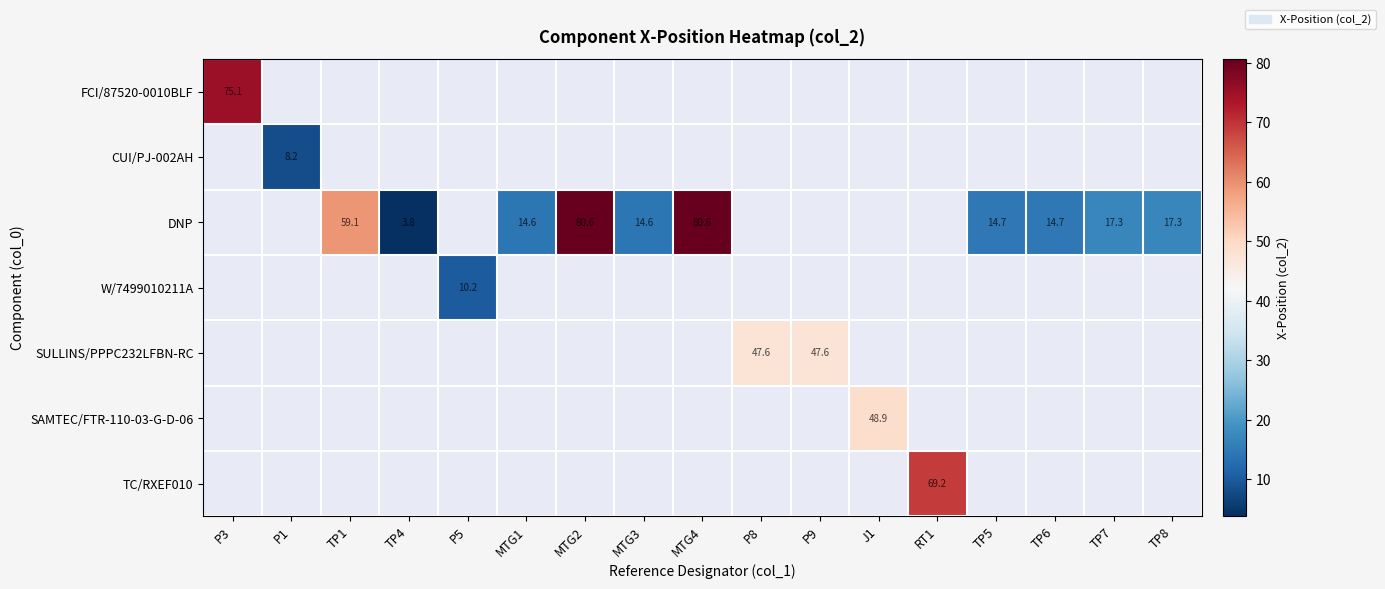

How many series are shown in this chart?

7